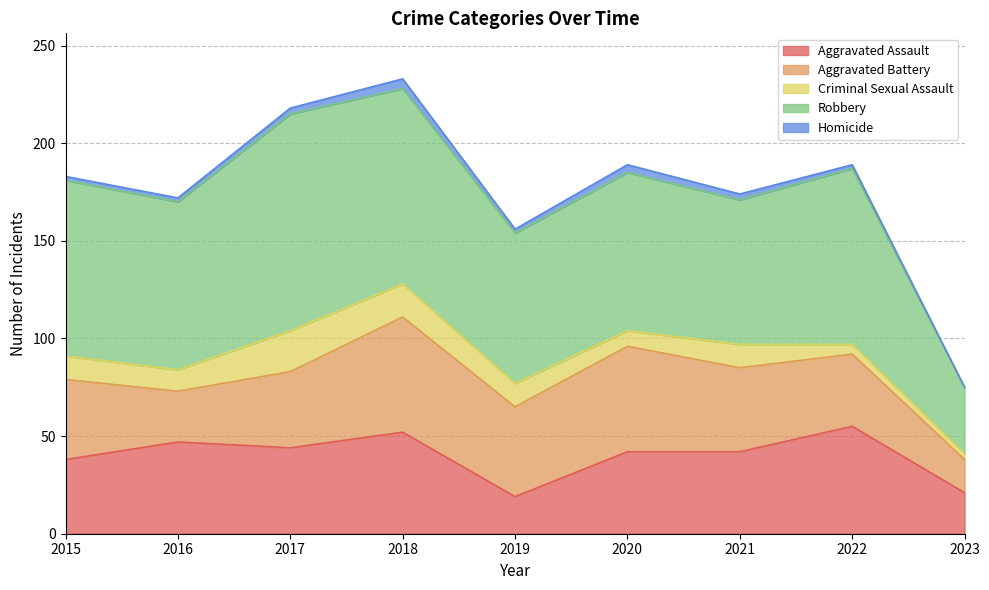

In Robbery, how many points are lower than both neighbors (excluding endpoints)?

3